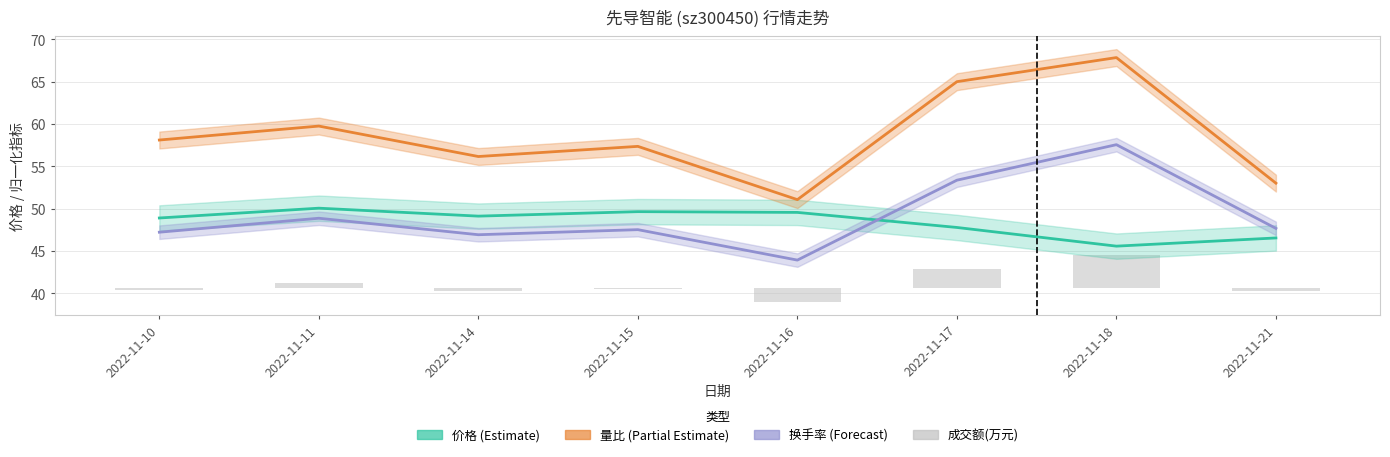

The 成交额(万元) series shows -0.1 at 2022-11-15. True or false?

True